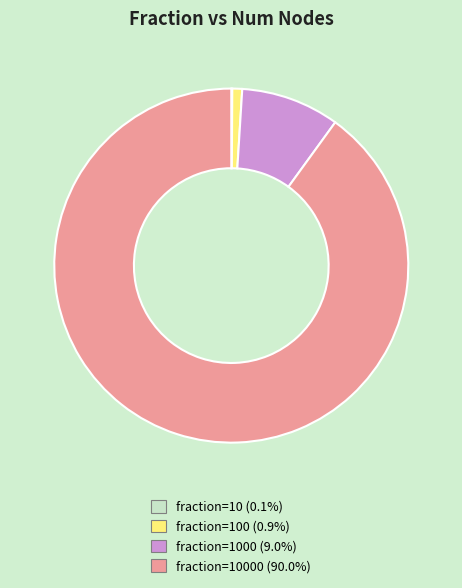

Is there a majority slice in this chart?

Yes